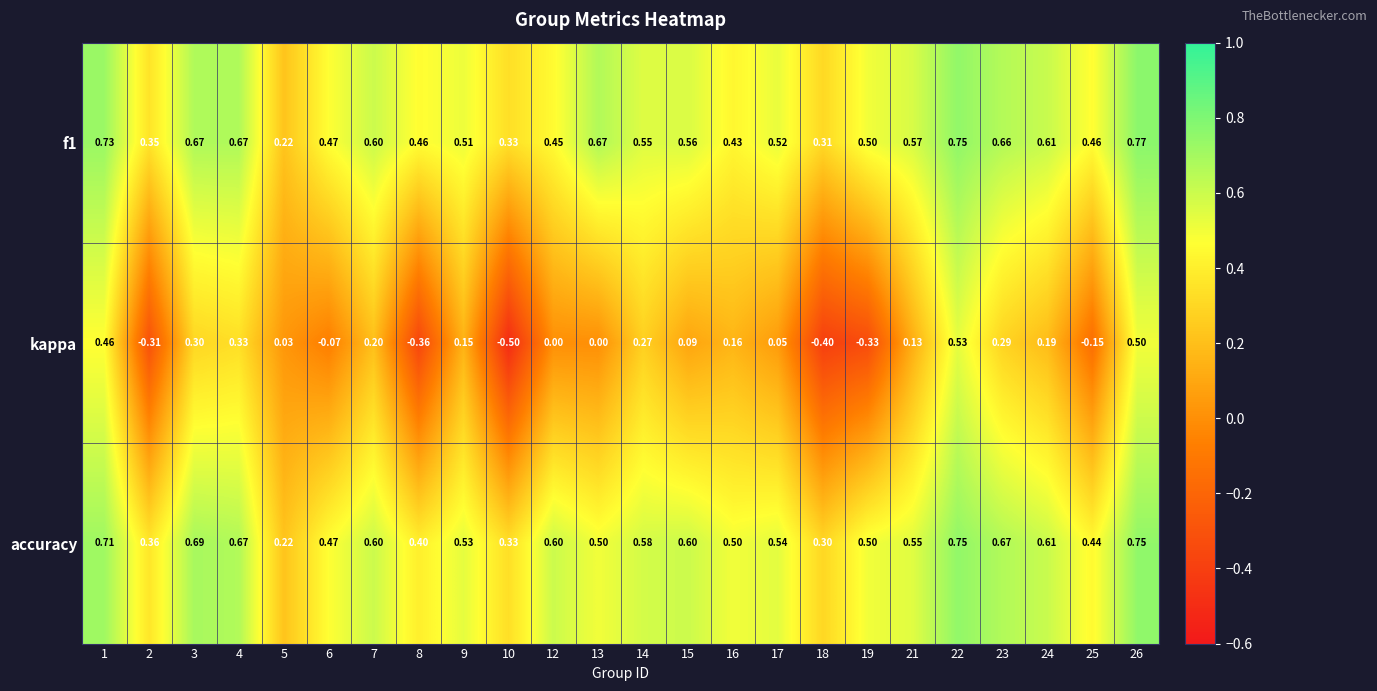

Which series has the largest range (max minus min)?

kappa